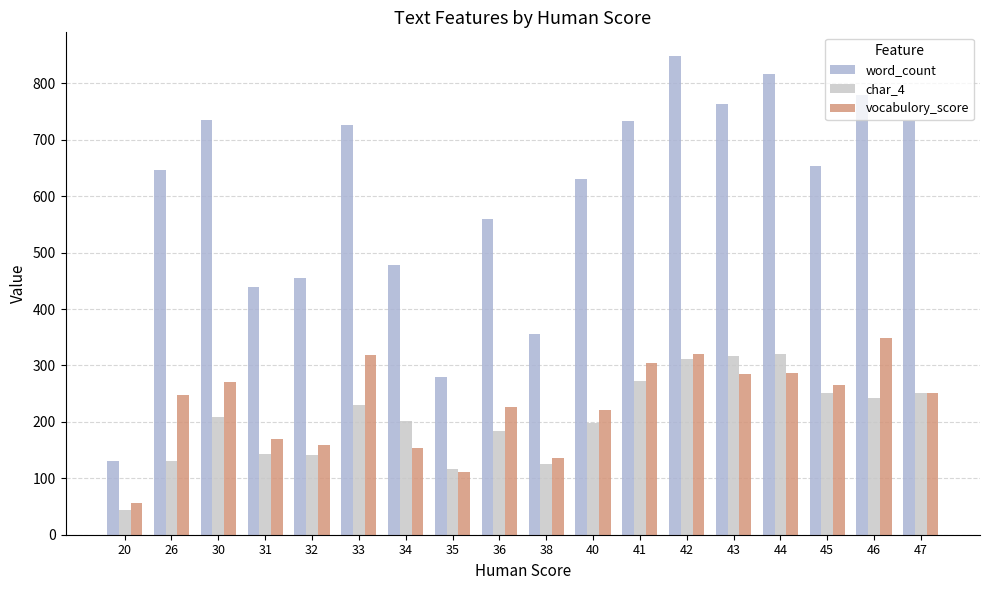

Is it true that word_count equals 351 at 45?

False